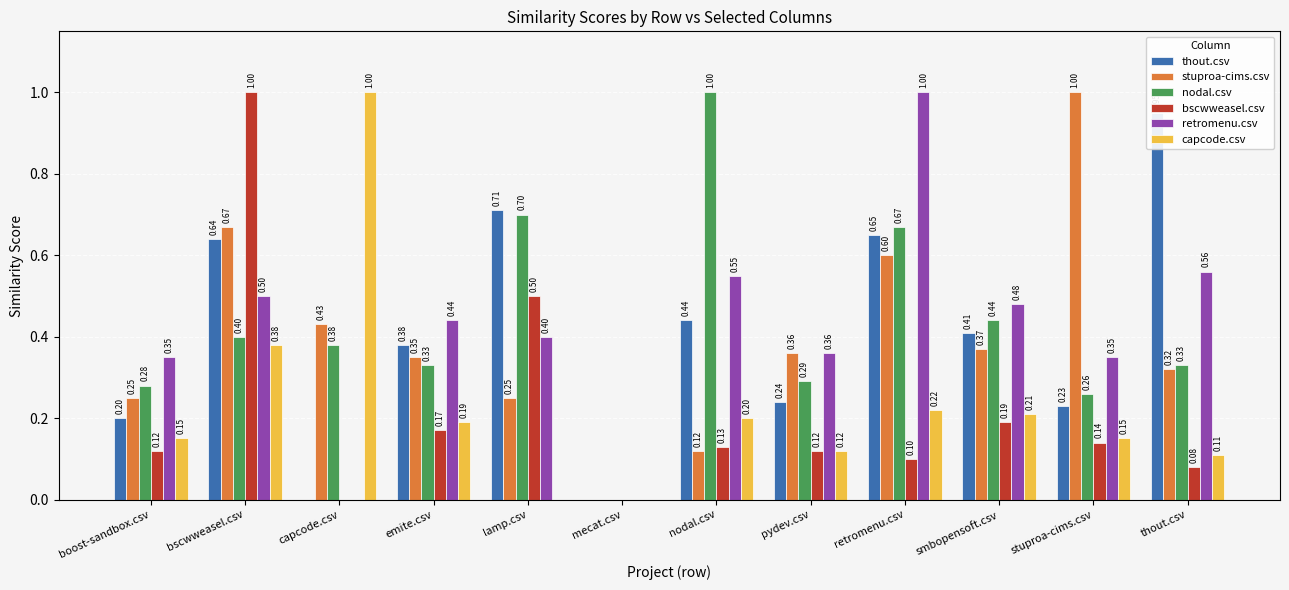

What position from the right is emite.csv?

9